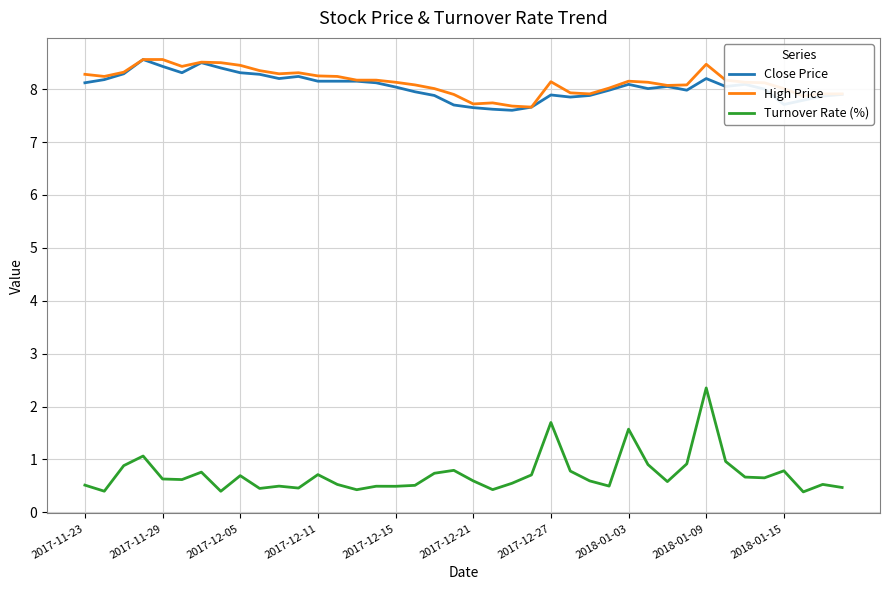

Which series has the largest range (max minus min)?

Turnover Rate (%)